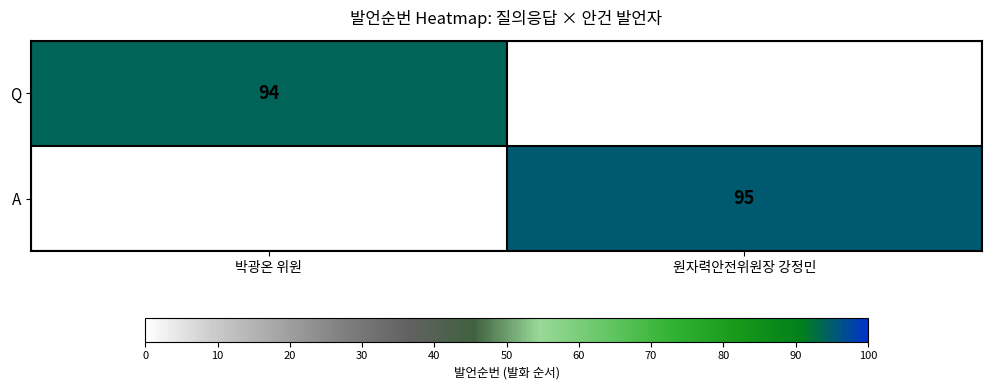

Is the value of Q at 박광온 위원 greater than the value of A at 원자력안전위원장 강정민?

No